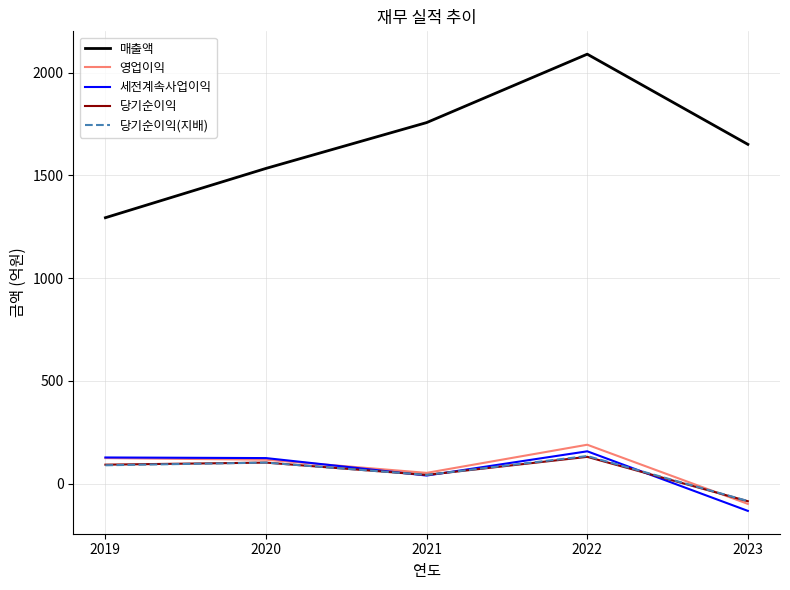

Does the chart display data point markers on the line(s)?

No